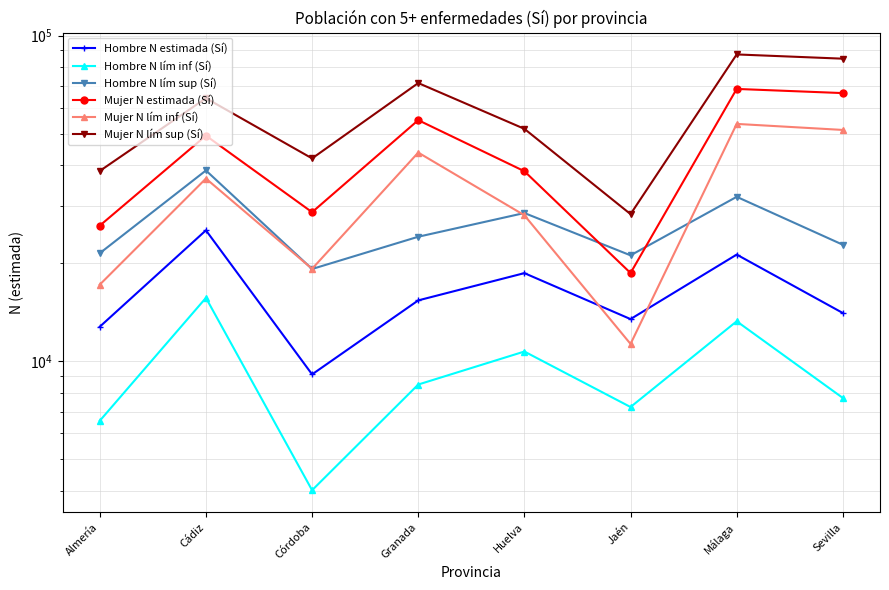

True or false: Mujer N estimada (Sí) has more than 2 interior local peaks.

True